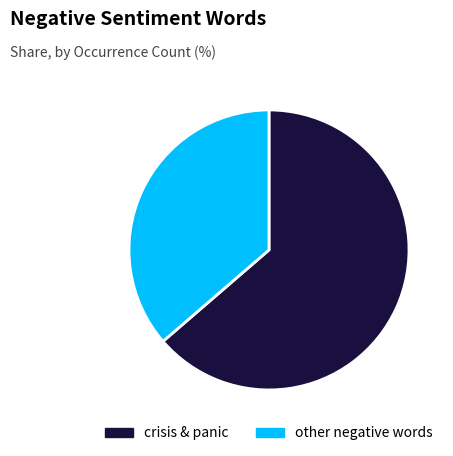

Is there any slice that represents more than half of the pie?

Yes